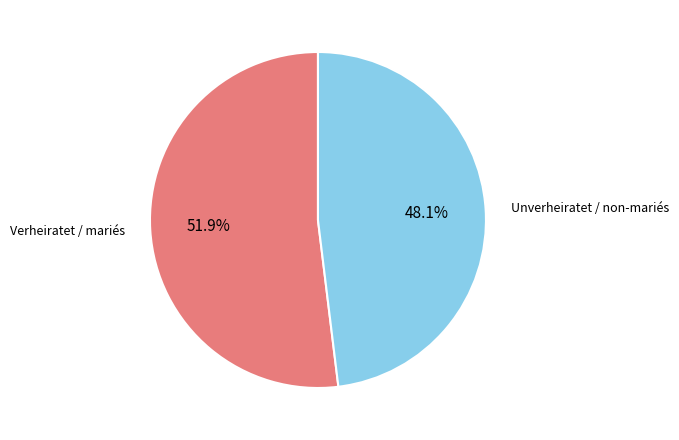

Does any single category account for the majority?

Yes